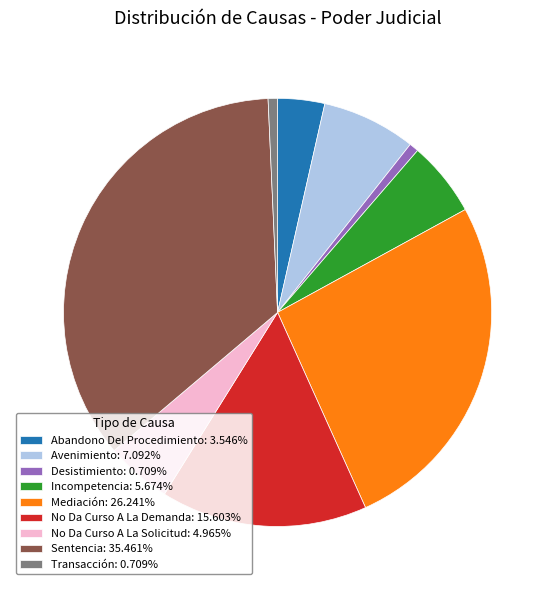

Is the sum of Mediación: 26.241% and Abandono Del Procedimiento: 3.546% greater than half?

No